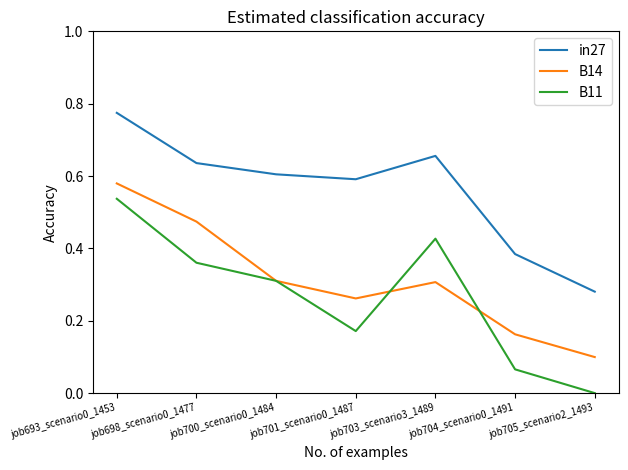

What is the total value across all series at job698_scenario0_1477?

1.5